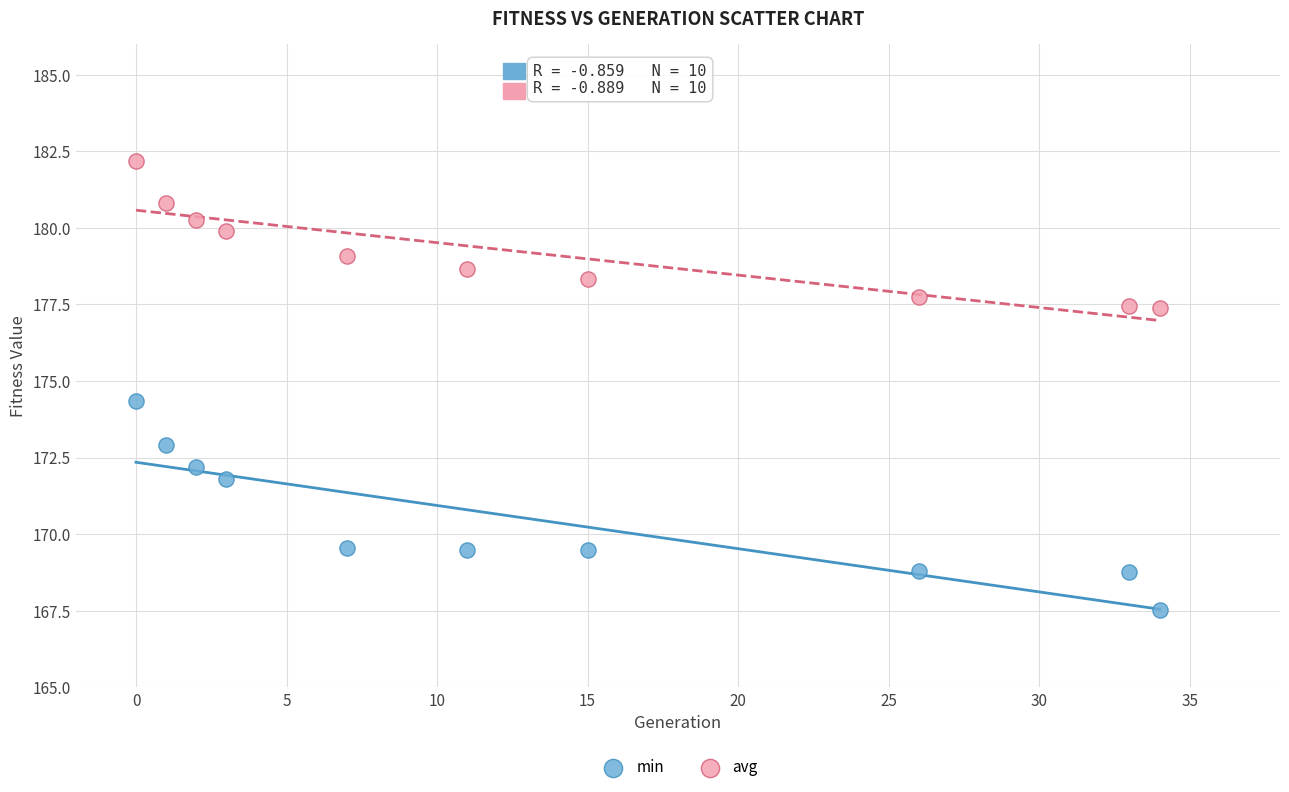

Which series has the widest spread of Y values?

min